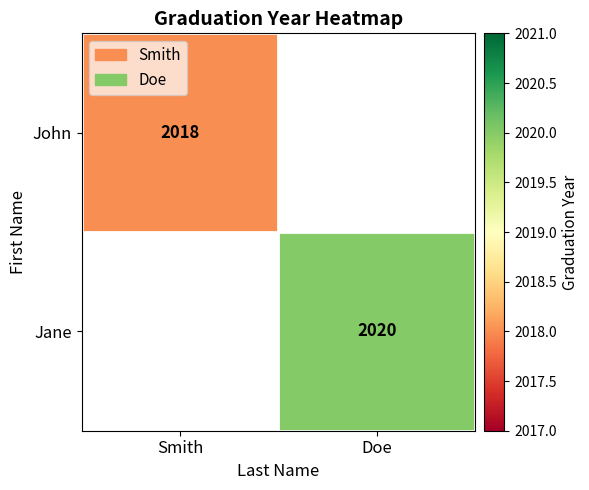

Is the value of John at Smith greater than the value of Jane at Doe?

No